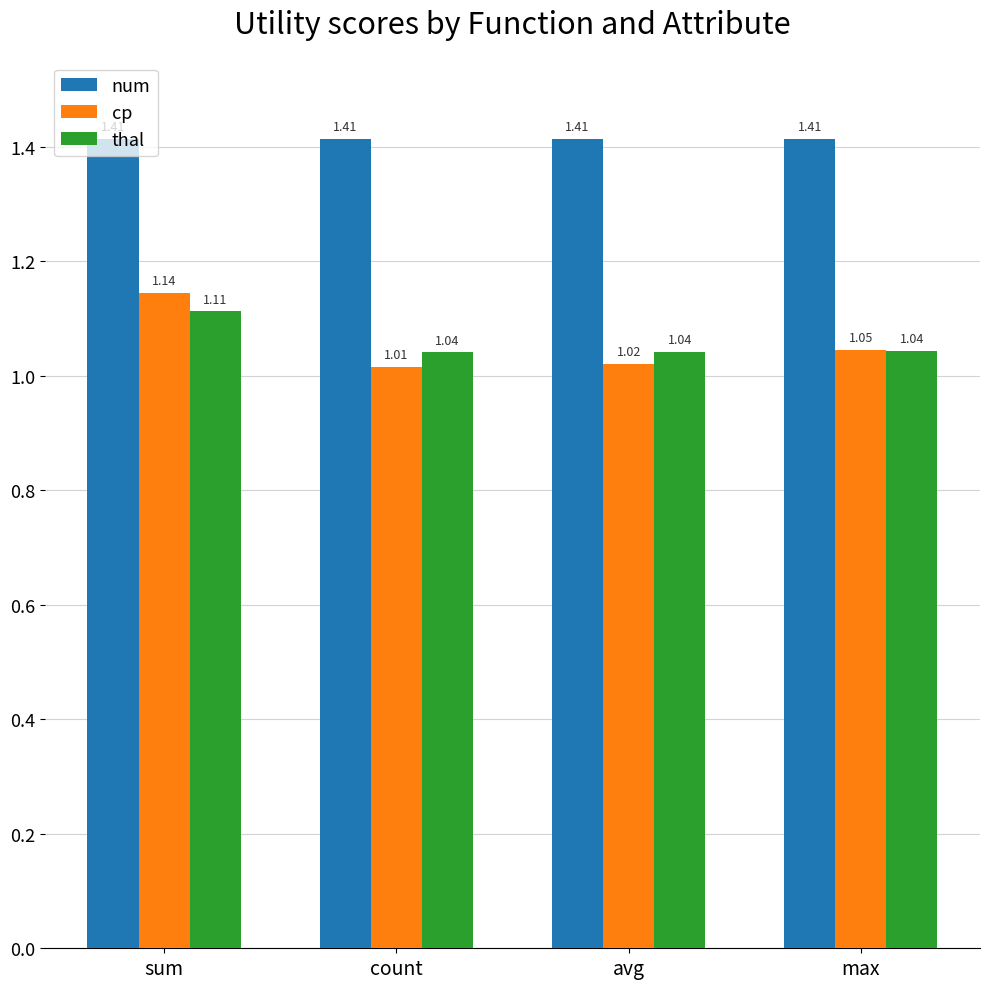

Which series changed the most between count and max?

cp